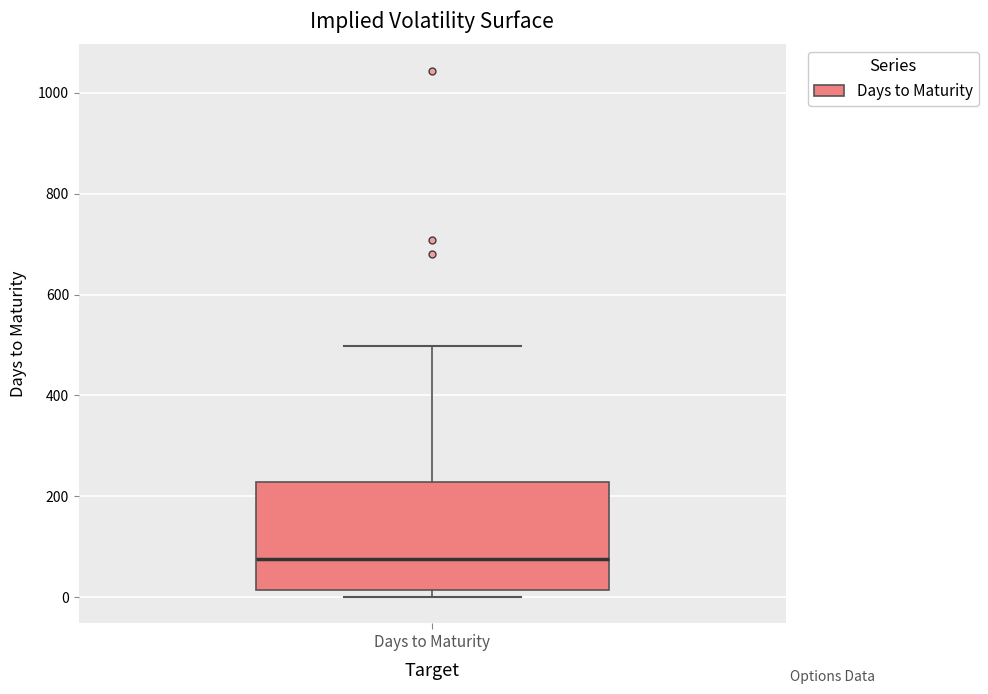

Transcribe this box plot: give where the median line is, the range the box spans, and where the two whiskers end, as read against the y-axis. The values are not printed on the chart, so give them approximately, as read against the axis.

median 80, box 20 to 220, whiskers 0 to 500